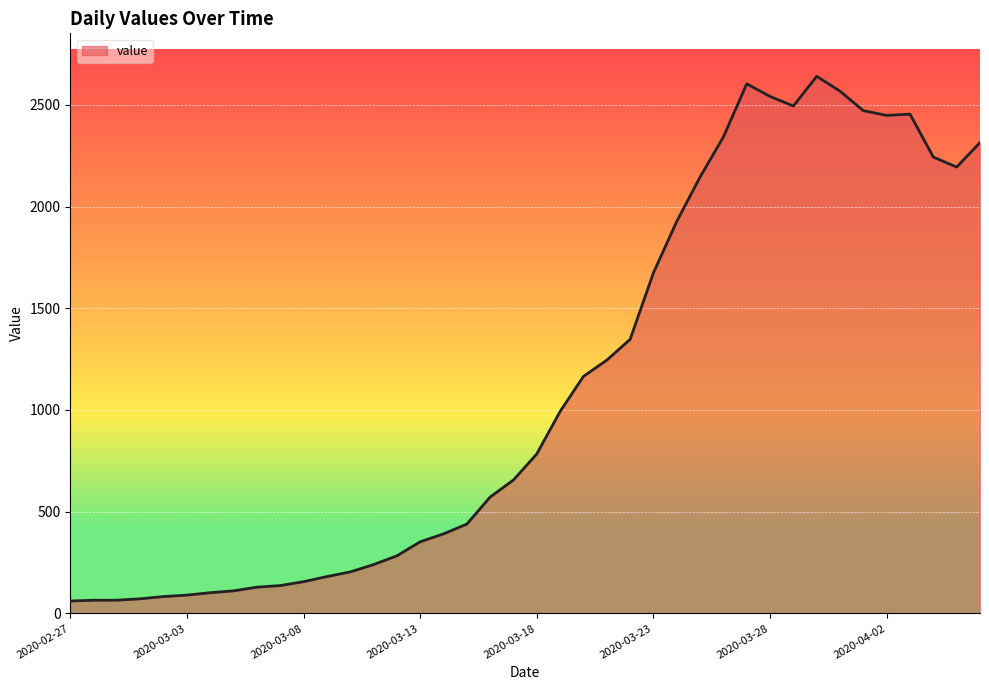

What is the smallest value displayed?

61